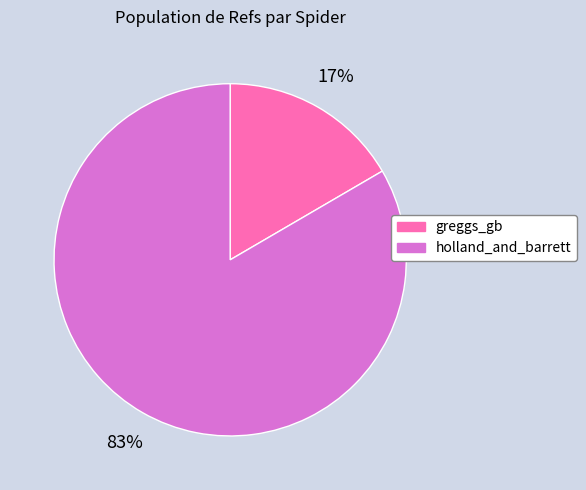

Combined, do holland_and_barrett and greggs_gb account for over 50%?

Yes